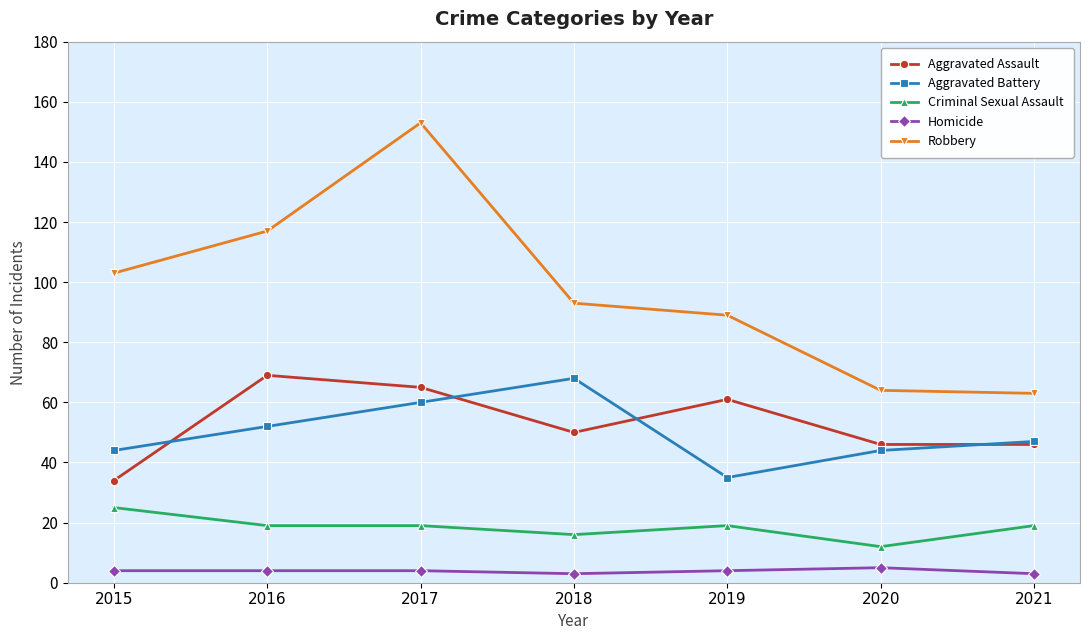

How many lines are shown in the chart?

5